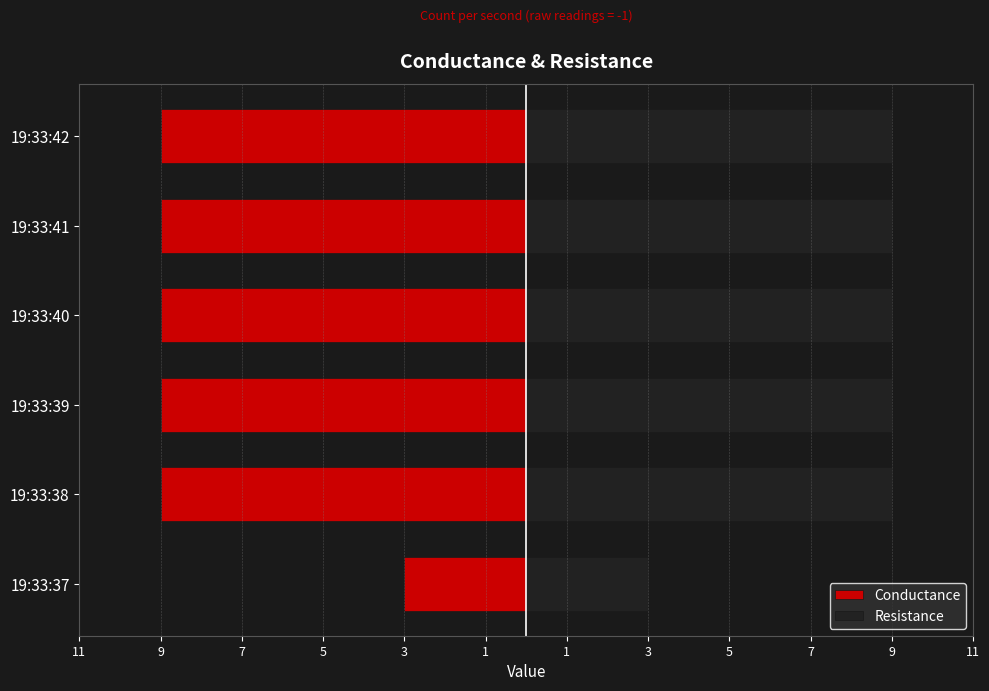

What is the greatest value displayed?

9